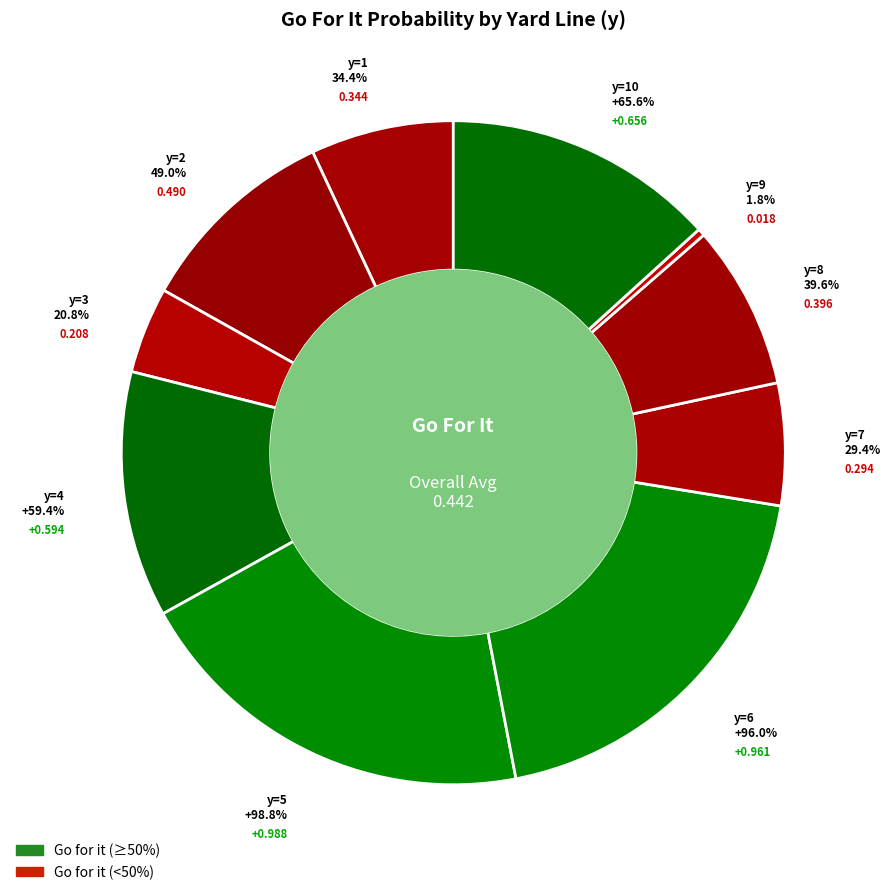

How many slices are in this pie chart?

10